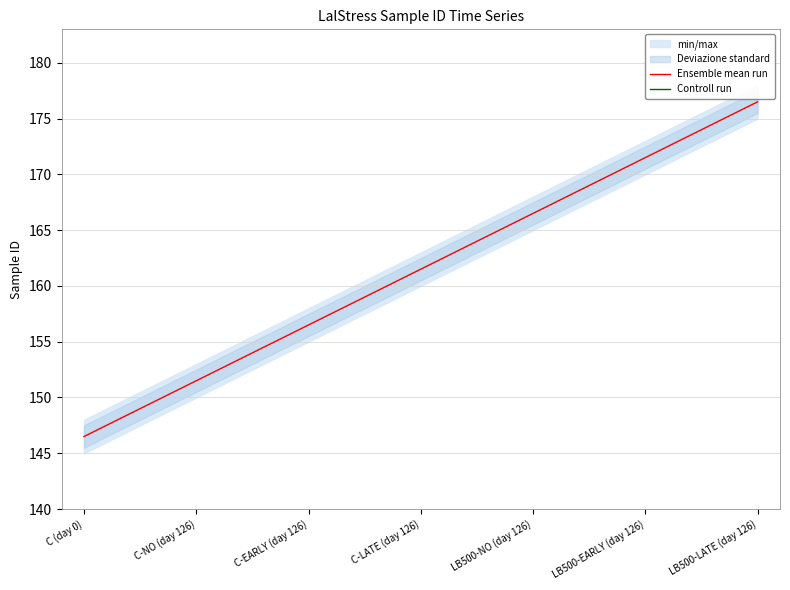

At how many categories does at least one series exceed 151?

6